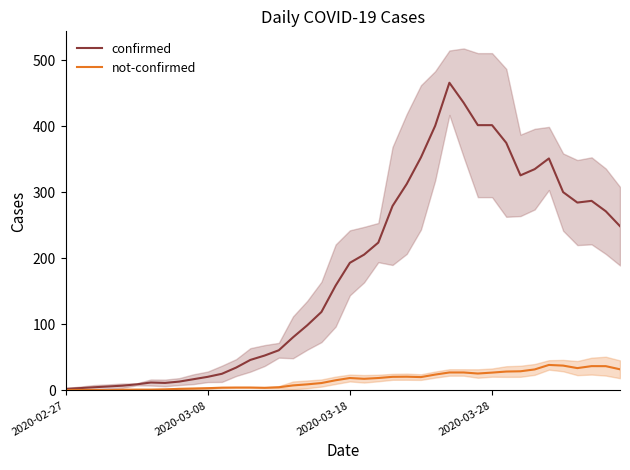

What is the highest value of the not-confirmed series?

38.6